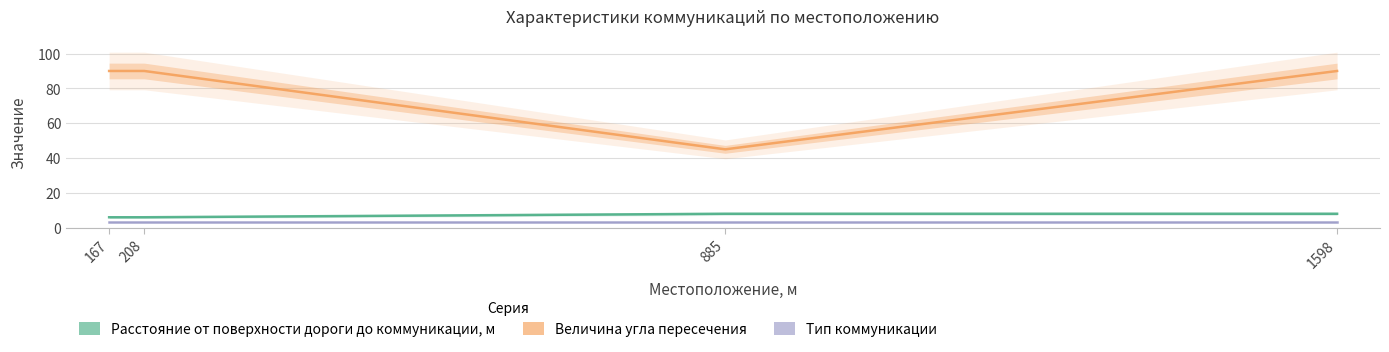

True or false: Величина угла пересечения and Расстояние от поверхности дороги до коммуникации, м cross at least once.

False